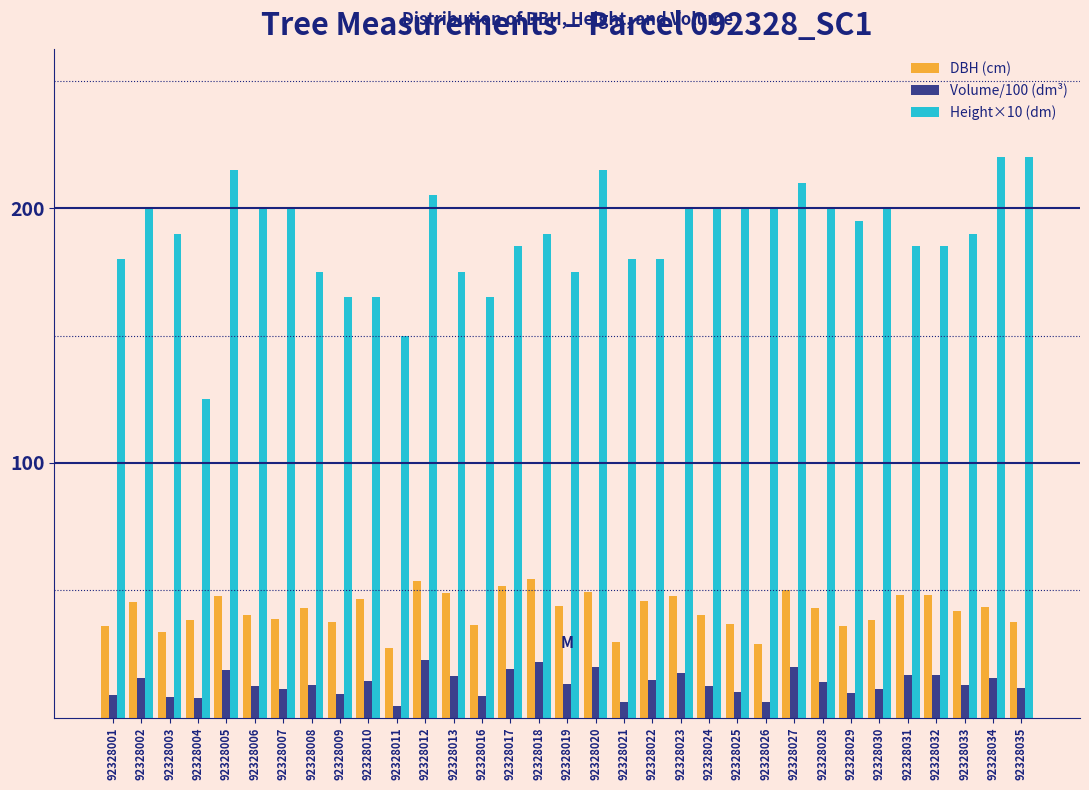

List the series in order of their peak value, highest first.

Height×10 (dm), DBH (cm), Volume/100 (dm³)